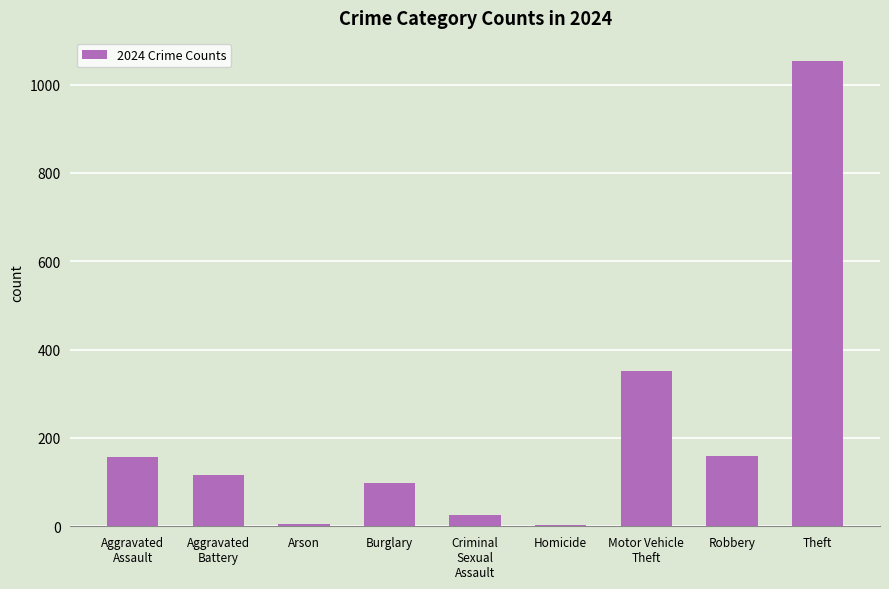

What is the approximate value at Motor Vehicle
Theft, to the nearest 10?

350